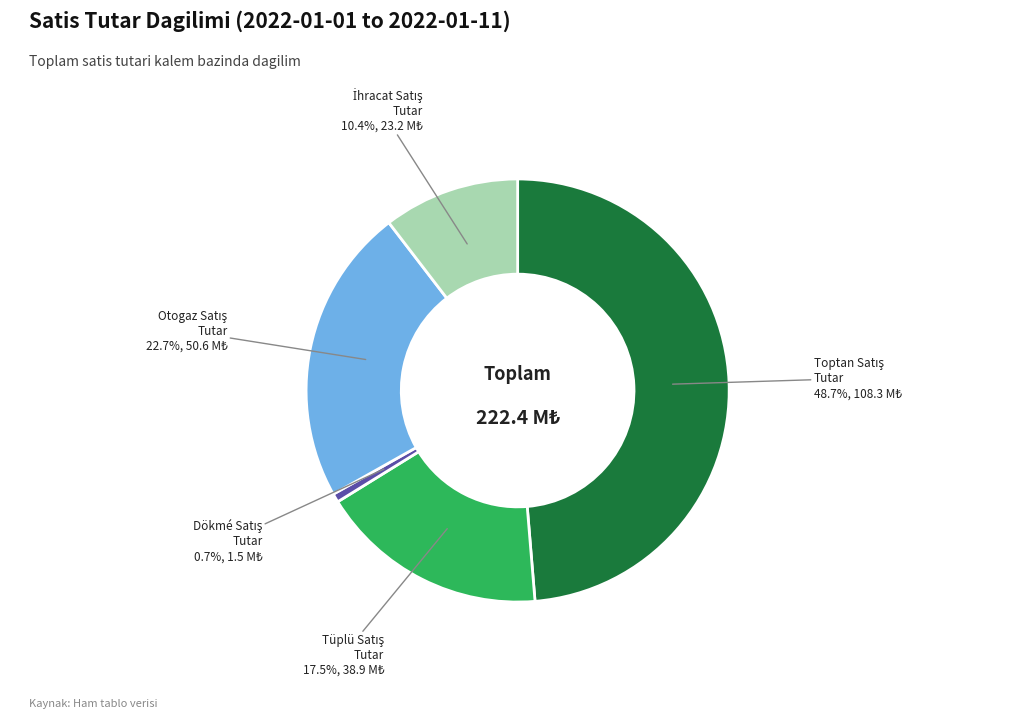

Does any single category account for the majority?

No